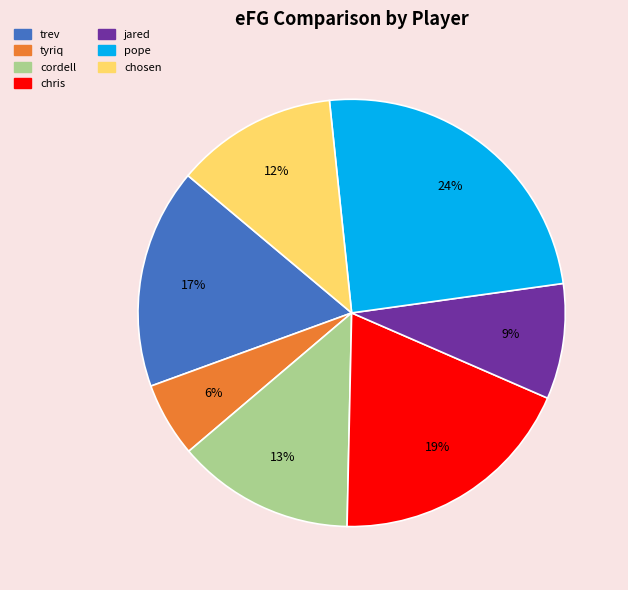

Do chosen and tyriq together represent more than half of the pie?

No